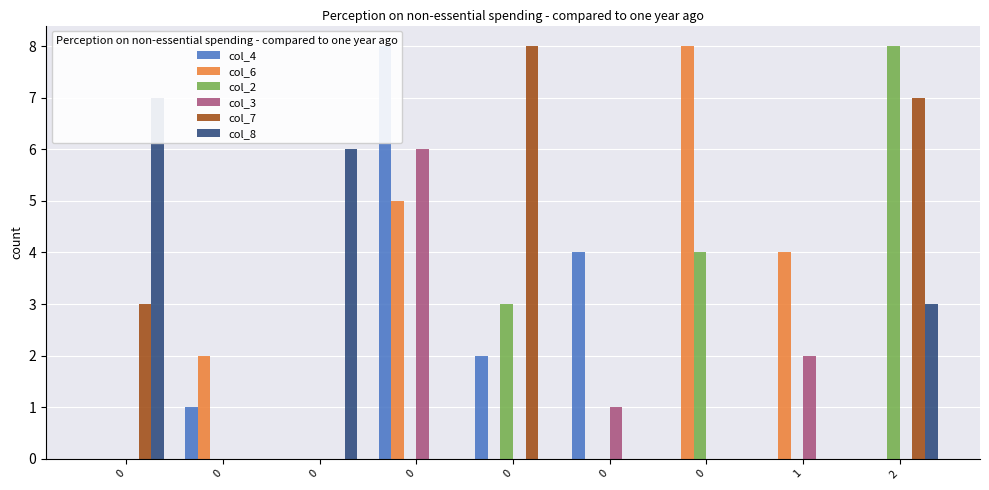

How many distinct data groups are displayed?

6